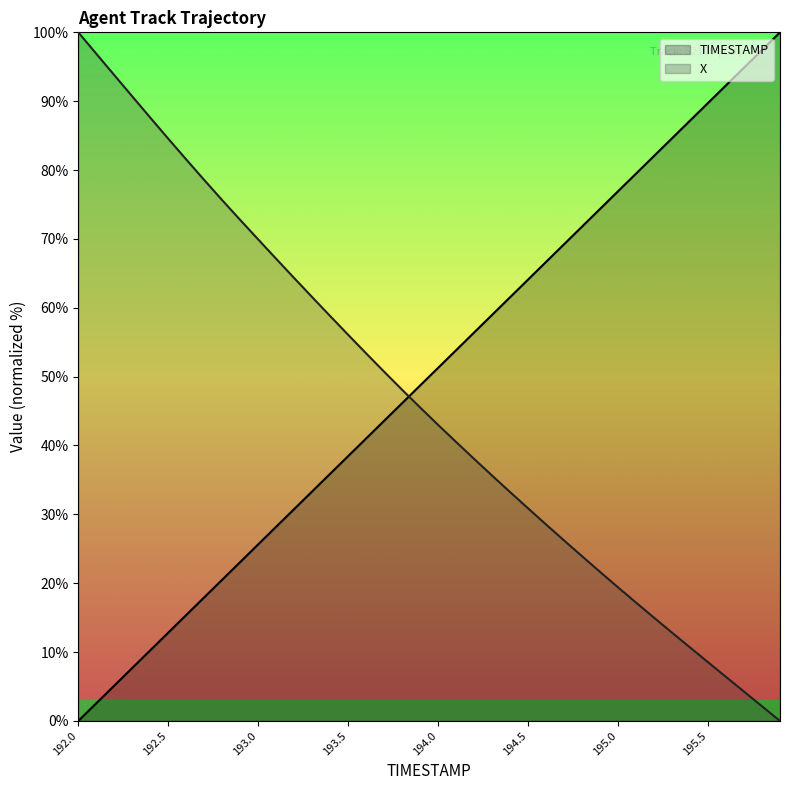

Reading left to right, extract all data points from this chart.

TIMESTAMP: 192.0=0.0	192.1=2.6	192.2=5.1	192.3=7.7	192.4=10.3	192.5=12.8	192.6=15.4	192.7=17.9	192.8=20.5	192.9=23.1	193.0=25.6	193.1=28.2	193.2=30.8	193.3=33.3	193.4=35.9	193.5=38.5	193.6=41.0	193.7=43.6	193.8=46.2	193.9=48.7	194.0=51.3	194.1=53.8	194.2=56.4	194.3=59.0	194.4=61.5	194.5=64.1	194.6=66.7	194.7=69.2	194.8=71.8	194.9=74.4	195.0=76.9	195.1=79.5	195.2=82.1	195.3=84.6	195.4=87.2	195.5=89.7	195.6=92.3	195.7=94.9	195.8=97.4	195.9=100.0
X: 192.0=100.0	192.1=96.9	192.2=93.8	192.3=90.7	192.4=87.6	192.5=84.6	192.6=81.5	192.7=78.6	192.8=75.6	192.9=72.8	193.0=69.9	193.1=67.1	193.2=64.3	193.3=61.5	193.4=58.8	193.5=56.1	193.6=53.4	193.7=50.7	193.8=48.1	193.9=45.5	194.0=43.0	194.1=40.5	194.2=38.0	194.3=35.6	194.4=33.2	194.5=30.9	194.6=28.5	194.7=26.2	194.8=23.9	194.9=21.6	195.0=19.4	195.1=17.2	195.2=15.0	195.3=12.8	195.4=10.7	195.5=8.5	195.6=6.4	195.7=4.3	195.8=2.1	195.9=0.0